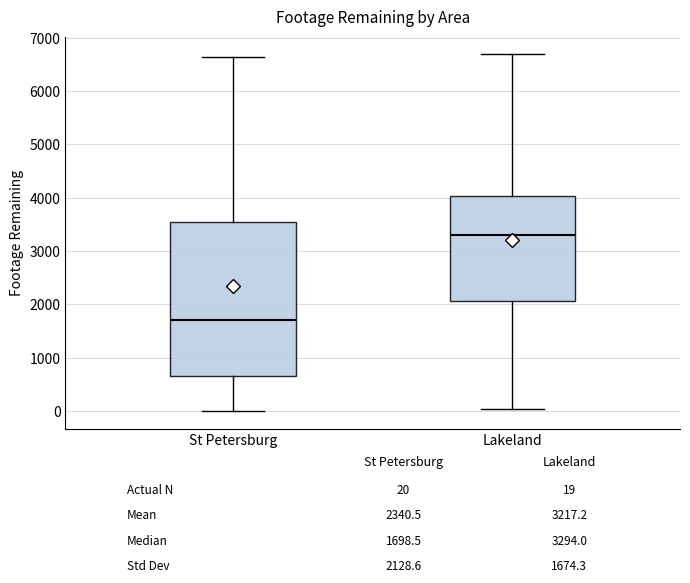

Comparing the boxes themselves (not the whiskers), which one is the tallest?

St Petersburg